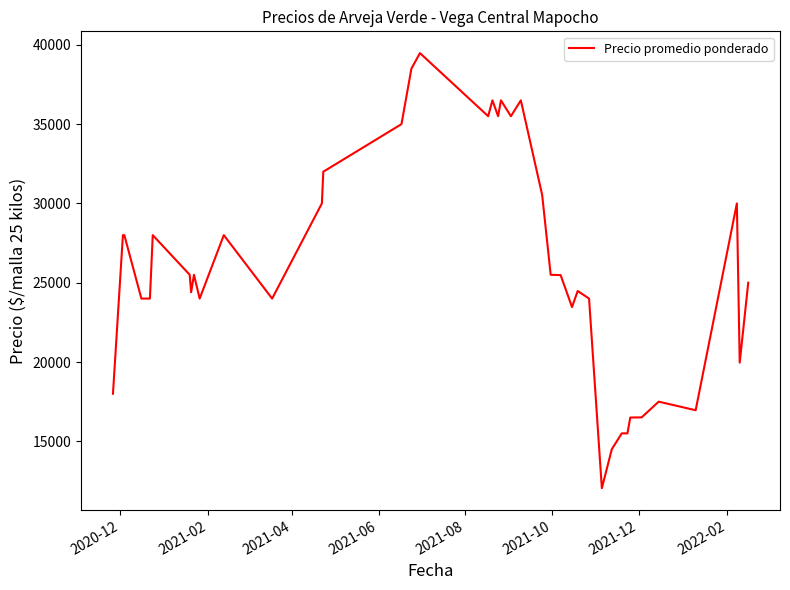

What is the difference between the maximum and minimum values?

27438